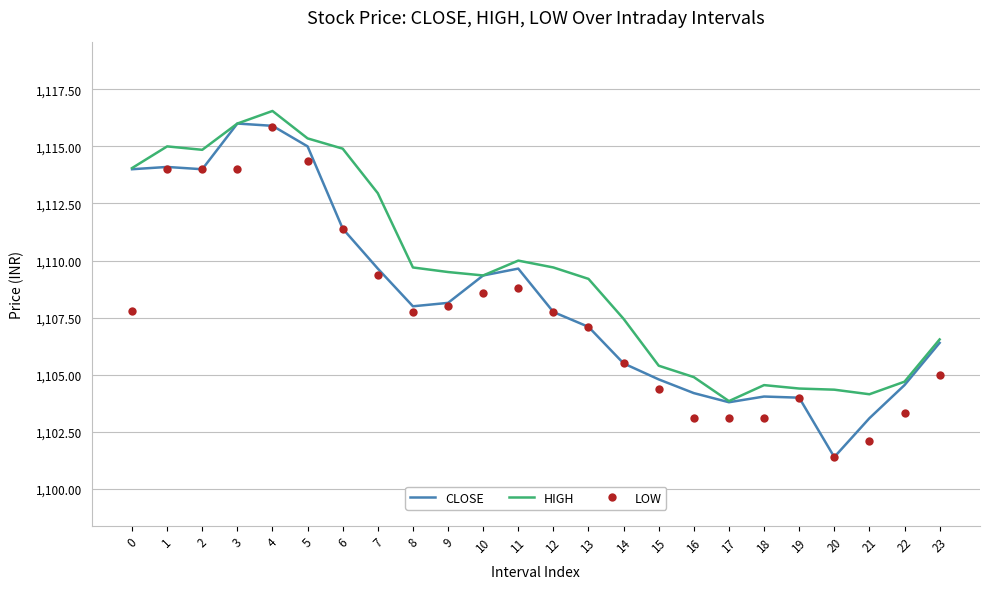

What is the minimum value shown in the chart?

1101.4